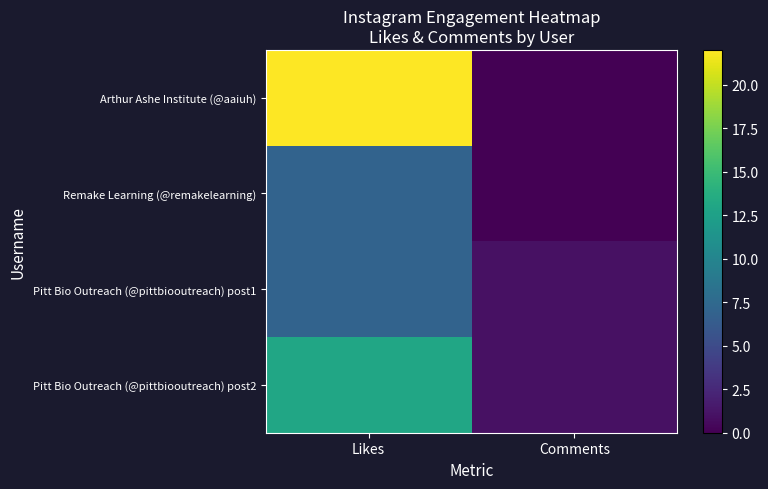

At which category is the sum across all series the highest?

Likes